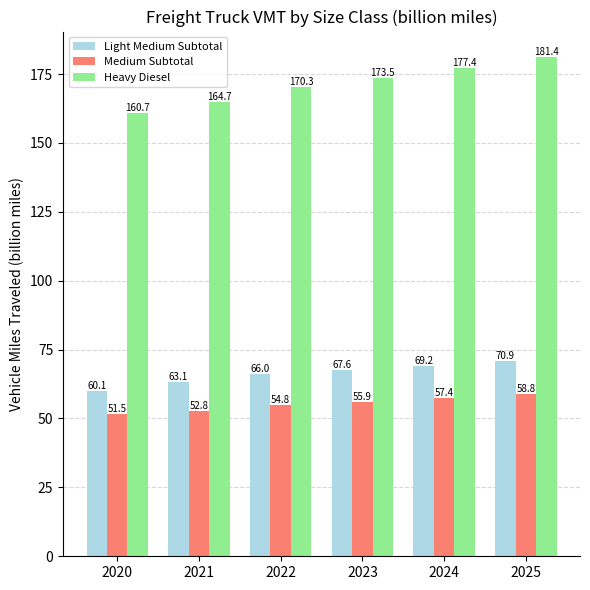

The Light Medium Subtotal series shows 66.0 at 2022. True or false?

True